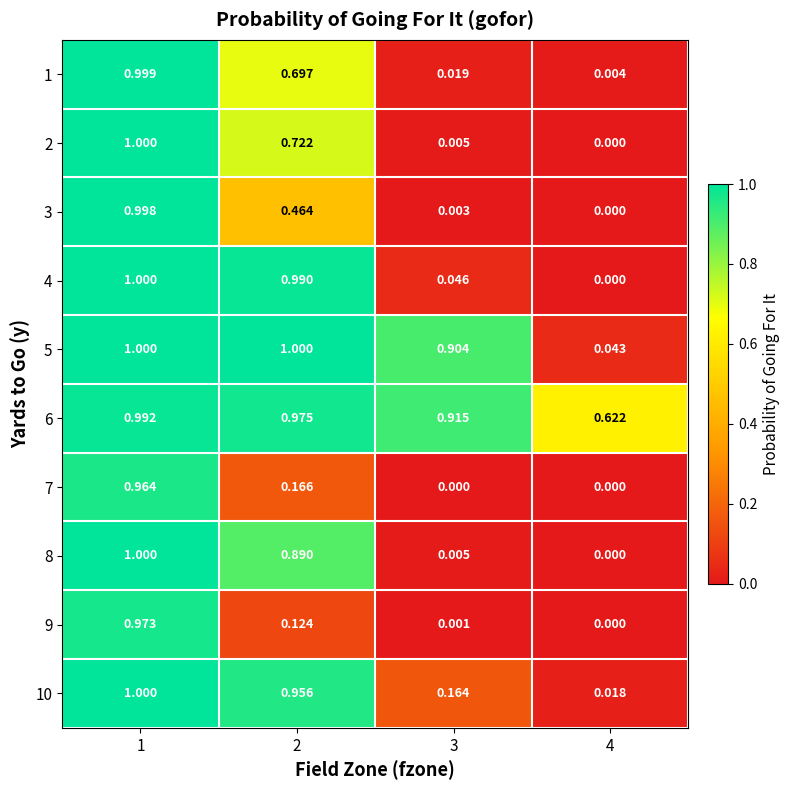

Is the value of 2 at 4 greater than the value of 6 at 1?

No